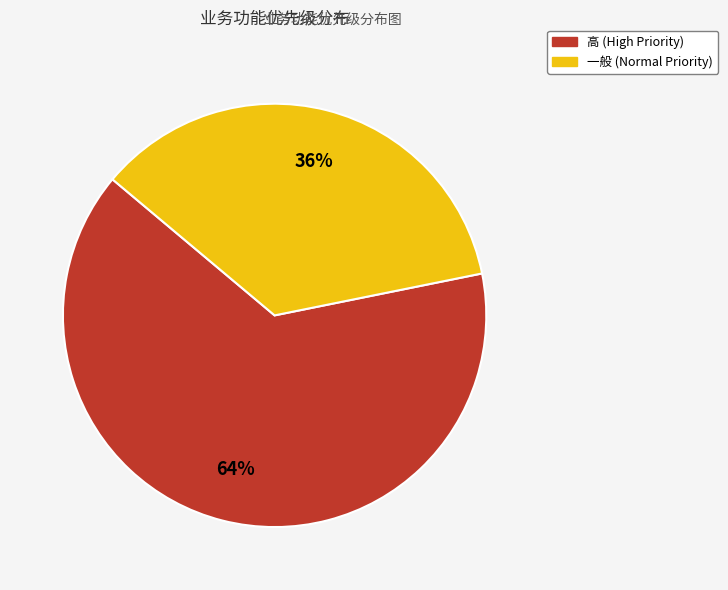

How many slices are in this pie chart?

2